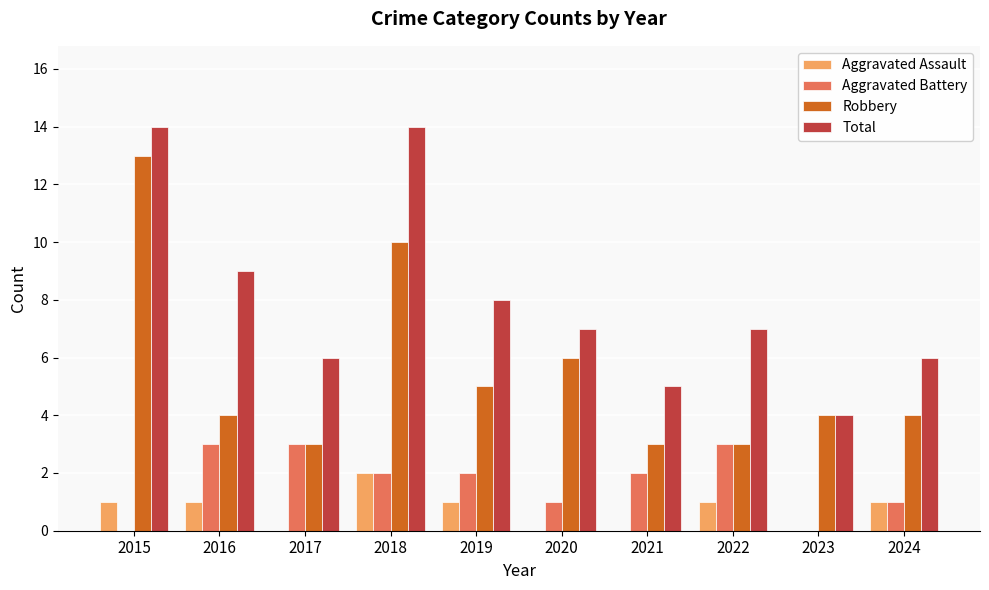

What is the total value across all series at 2021?

10